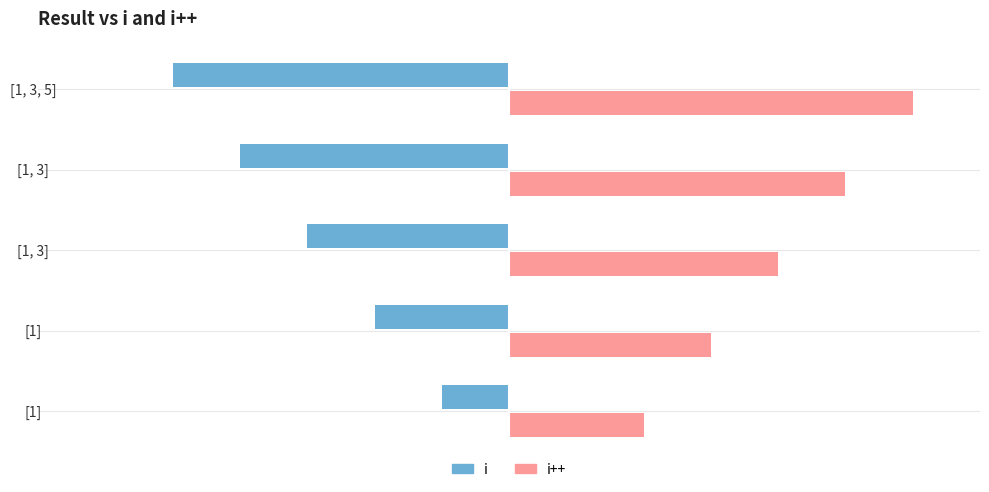

What are all the series names shown in the legend?

i, i++